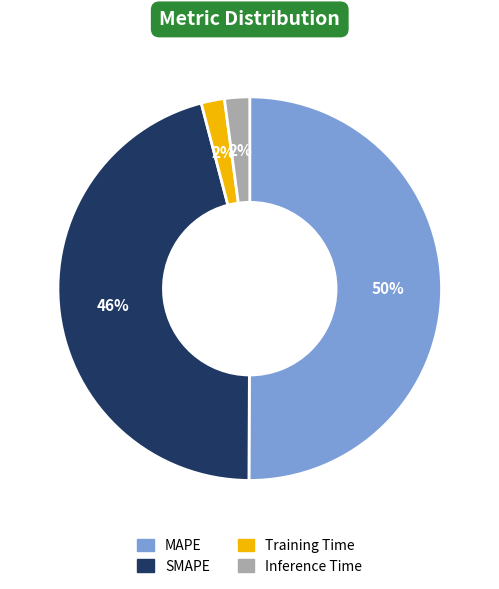

What percentage is the SMAPE slice, to the nearest percent?

46%